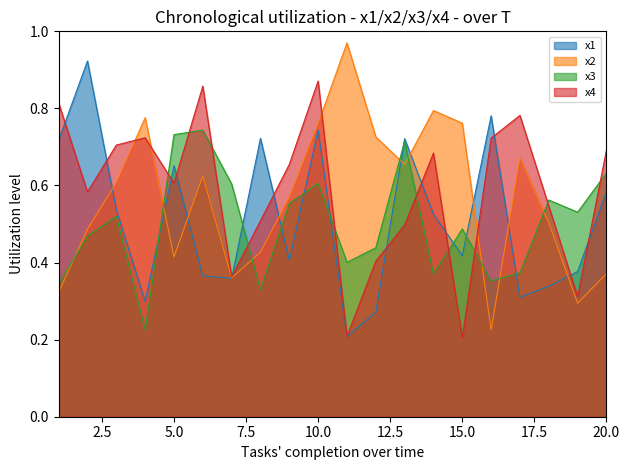

Which series ends up on top after the final intersection of x2 and x3?

x3